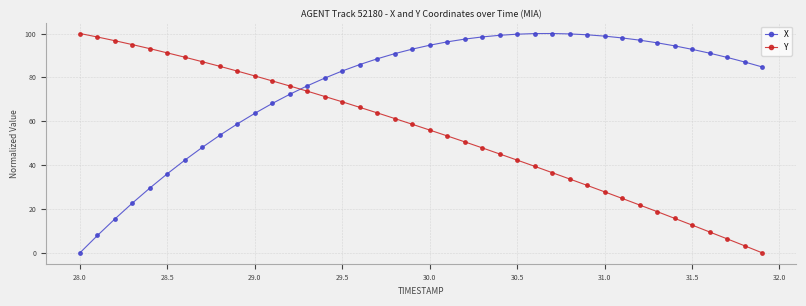

What is the difference between the second highest and second lowest values in the X series?

92.1